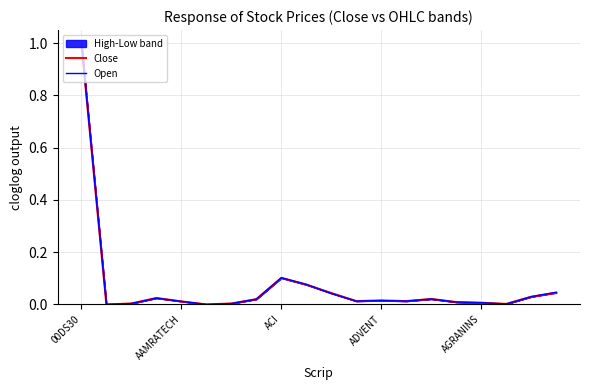

Is it true that Open equals 0.1 at 19?

False